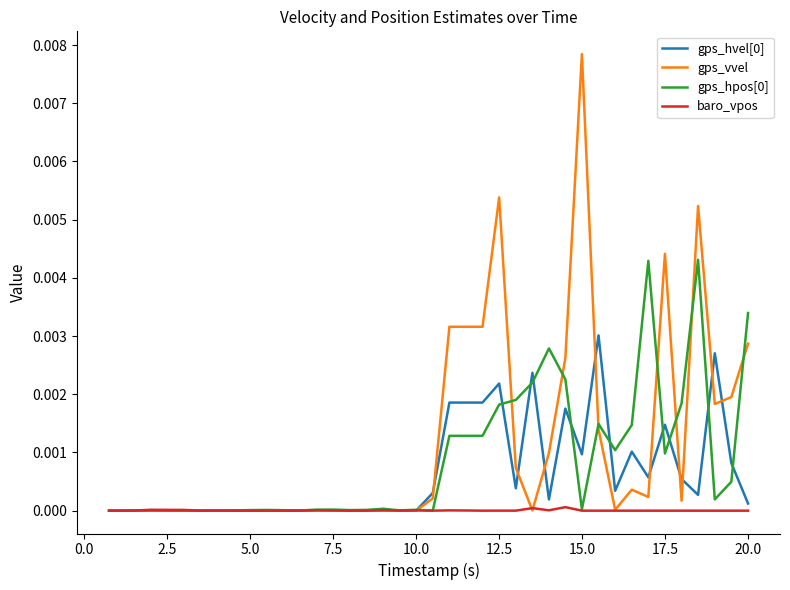

Does the chart have visible grid lines?

No